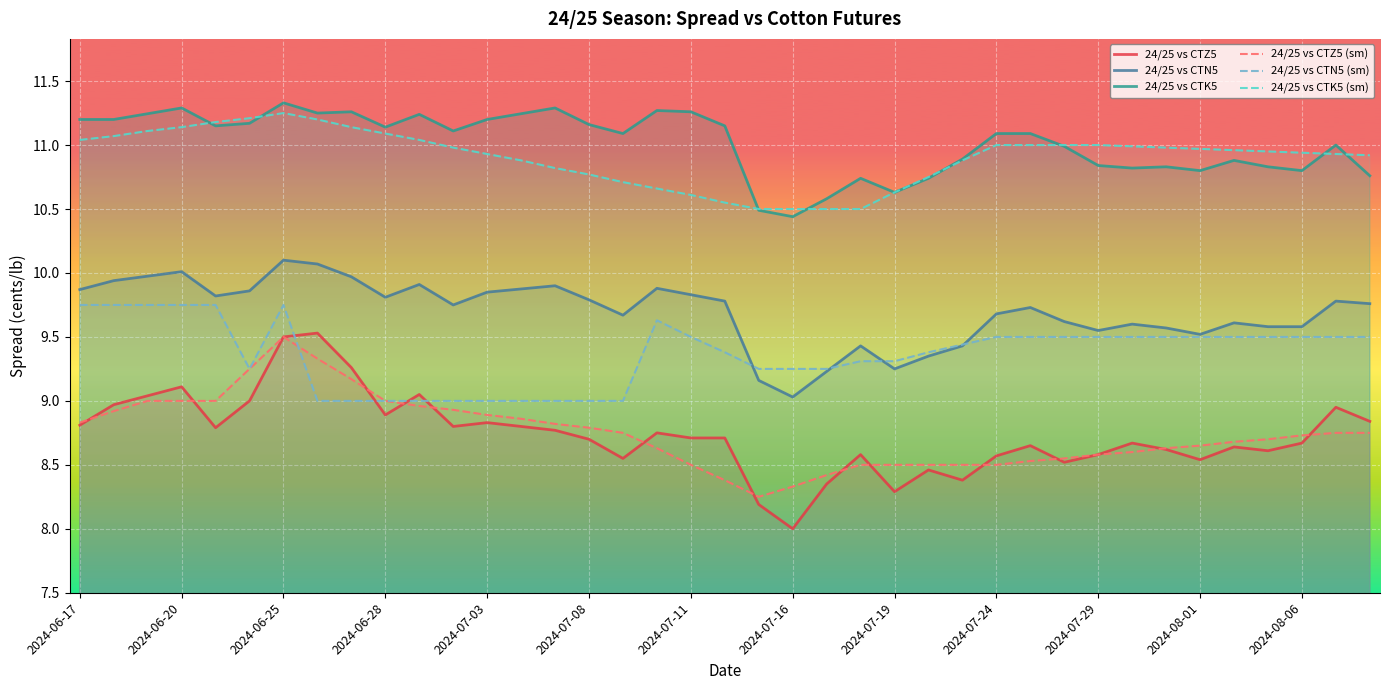

Which series has the largest range (max minus min)?

24/25 vs CTZ5